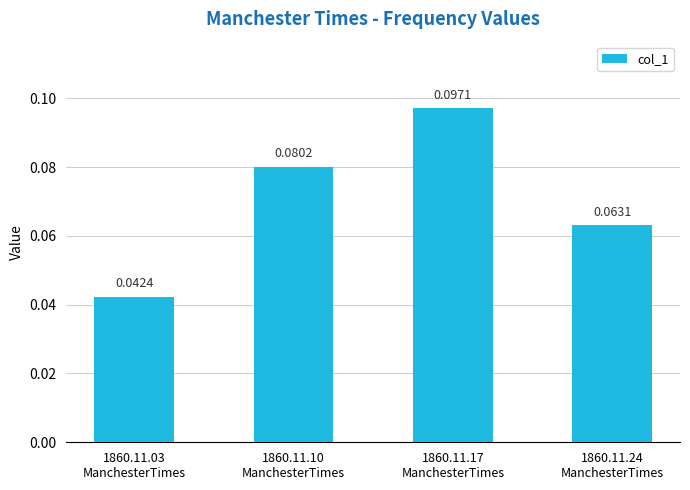

List the labels in order of value, smallest first.

1860.11.03
ManchesterTimes, 1860.11.24
ManchesterTimes, 1860.11.10
ManchesterTimes, 1860.11.17
ManchesterTimes